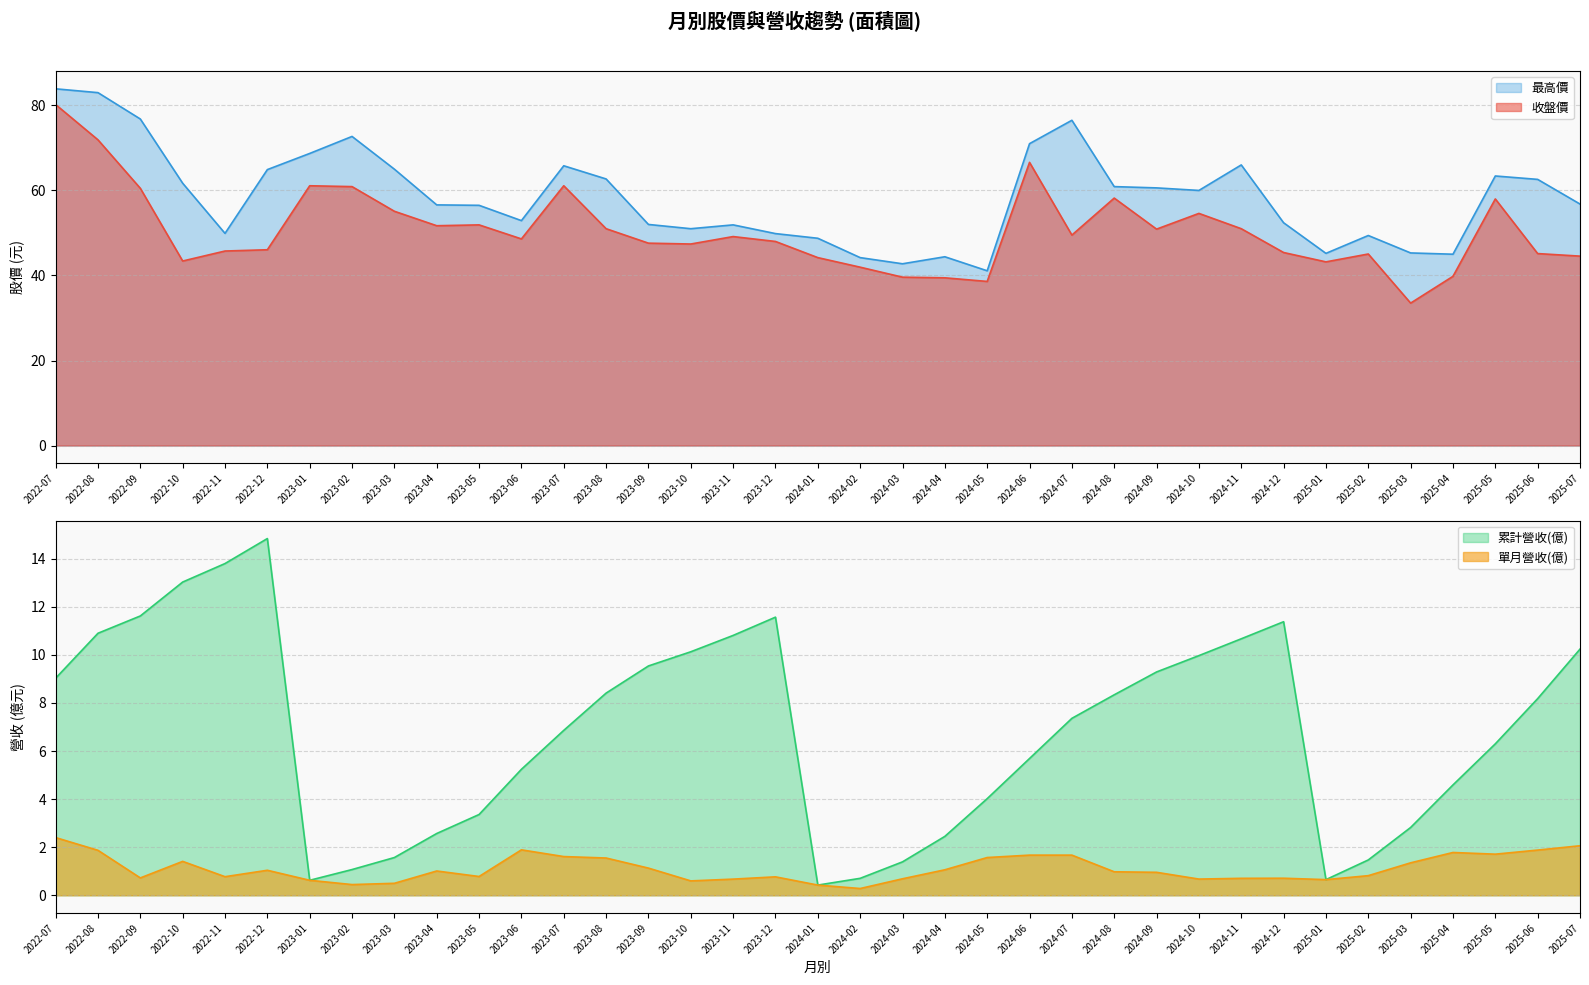

What is the sum of the 最高價 values at 2023-01 and 2024-05?

109.8